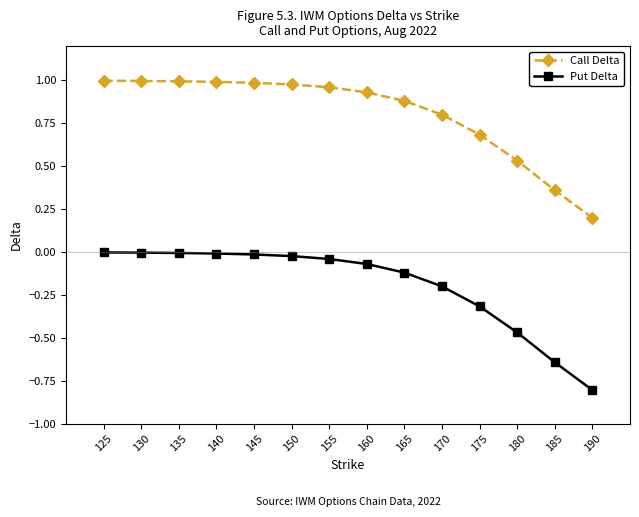

What are all the series names shown in the legend?

Call Delta, Put Delta